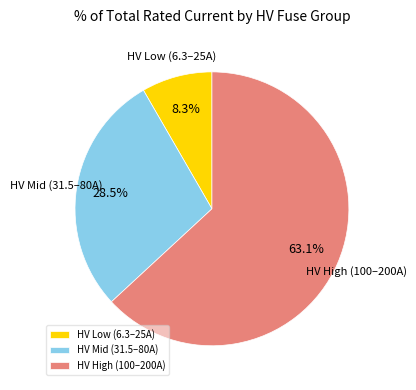

Which slice is the largest?

HV High (100–200A)